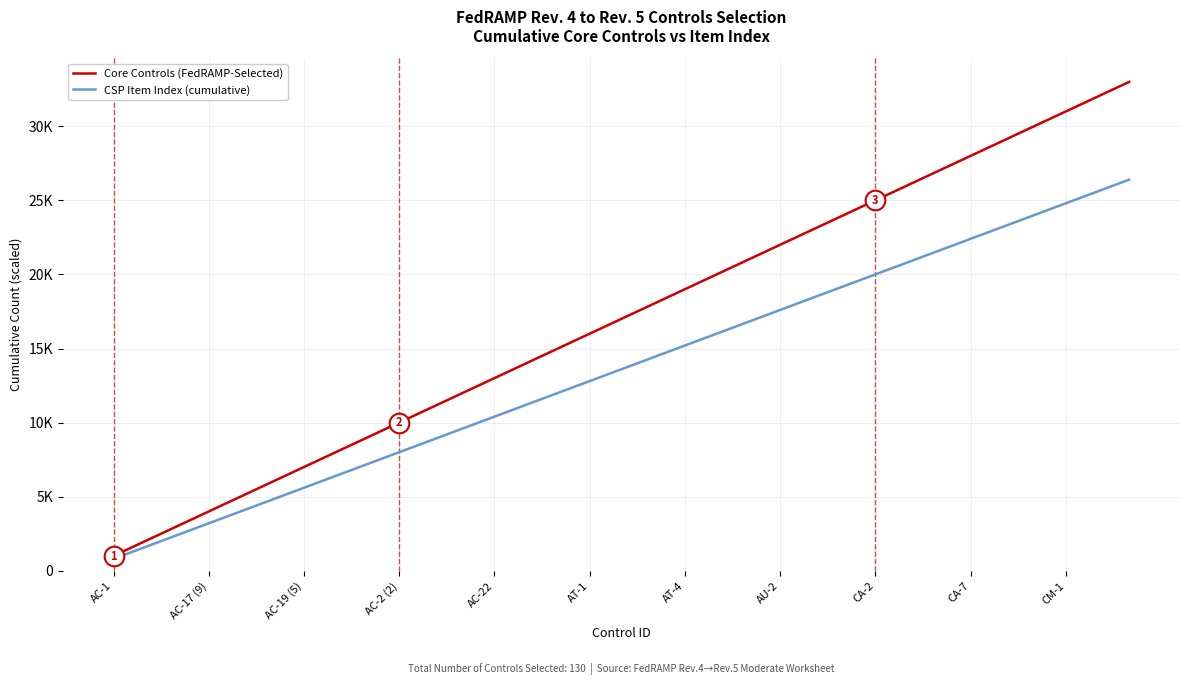

At how many categories does at least one series exceed 32384?

1